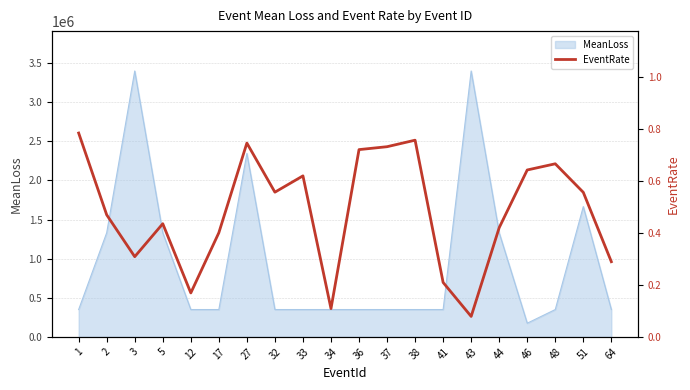

What is the lowest value of the MeanLoss series?

174760